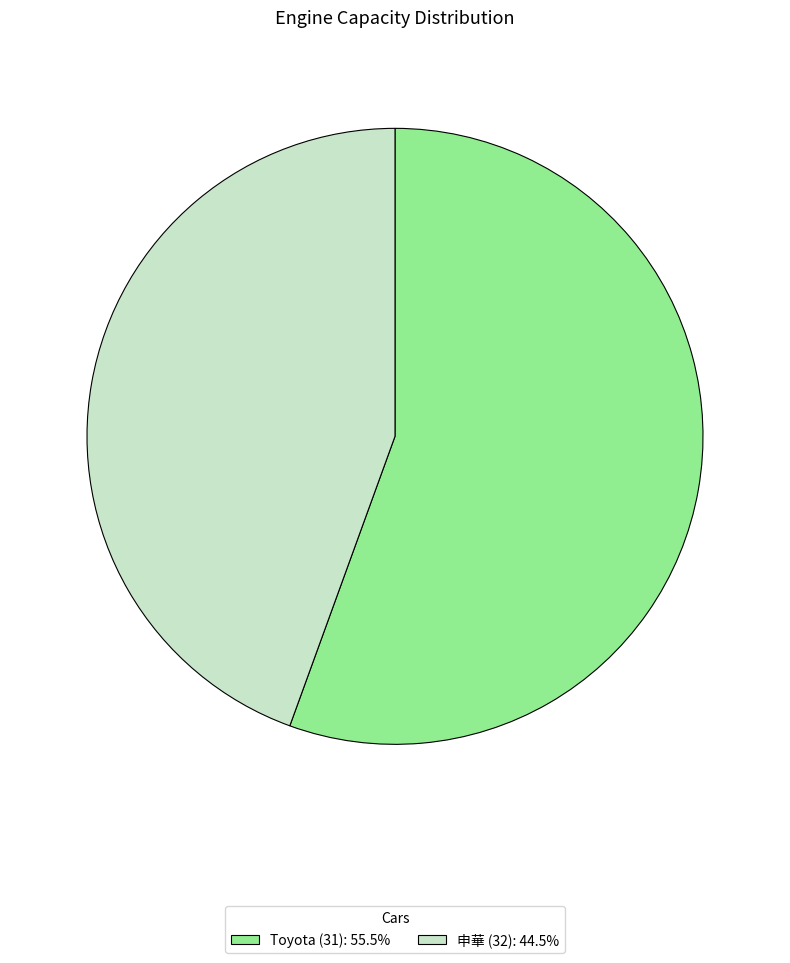

Between Toyota (31) and 申華 (32), which is larger?

Toyota (31)